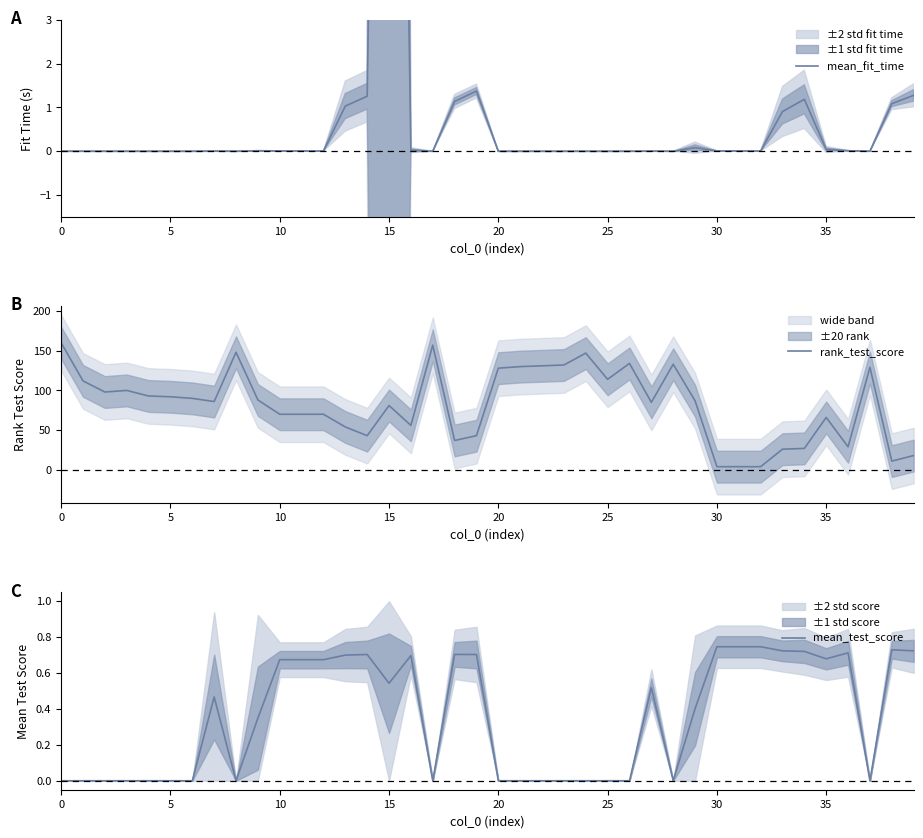

True or false: rank_test_score has a value of 66 at 35.

True